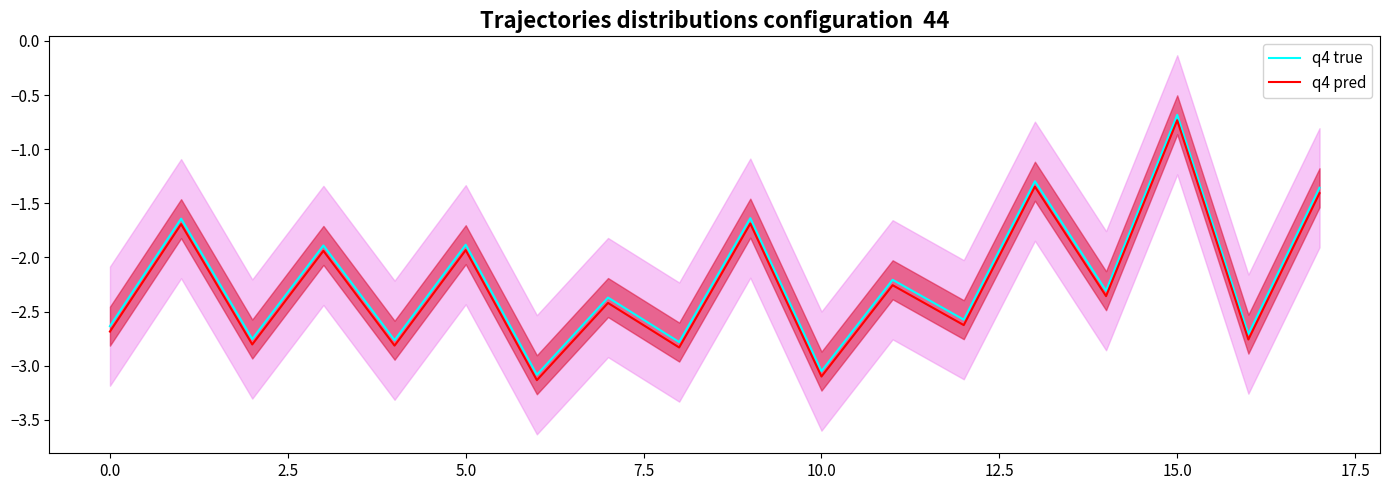

What is the sum of all q4 pred values?

-40.5